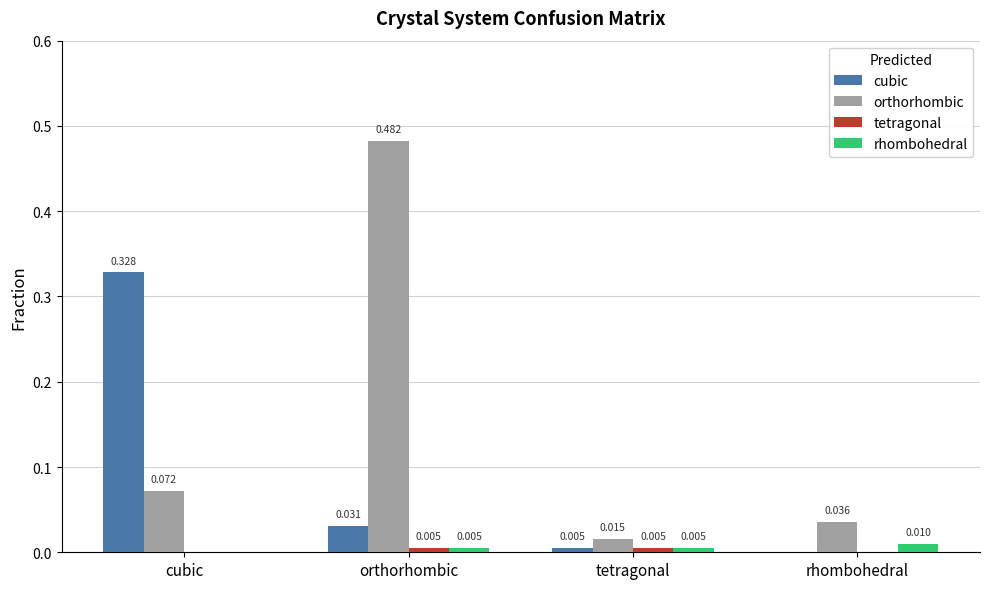

Is the value of orthorhombic at orthorhombic greater than the value of cubic at orthorhombic?

Yes